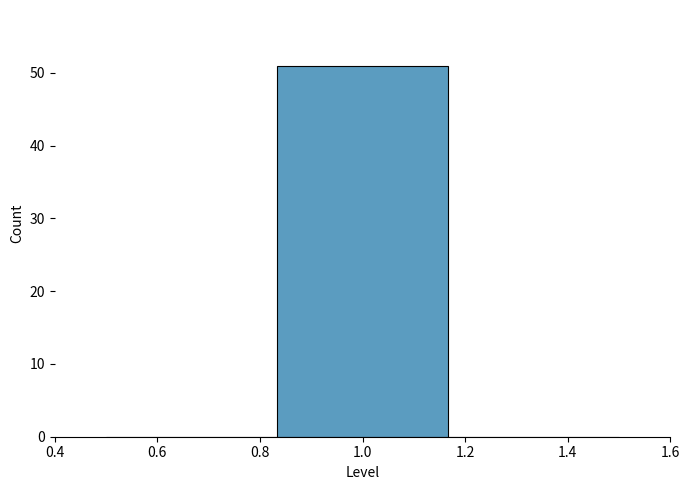

Which range on the x-axis has the tallest bar?

0.84 to 1.16